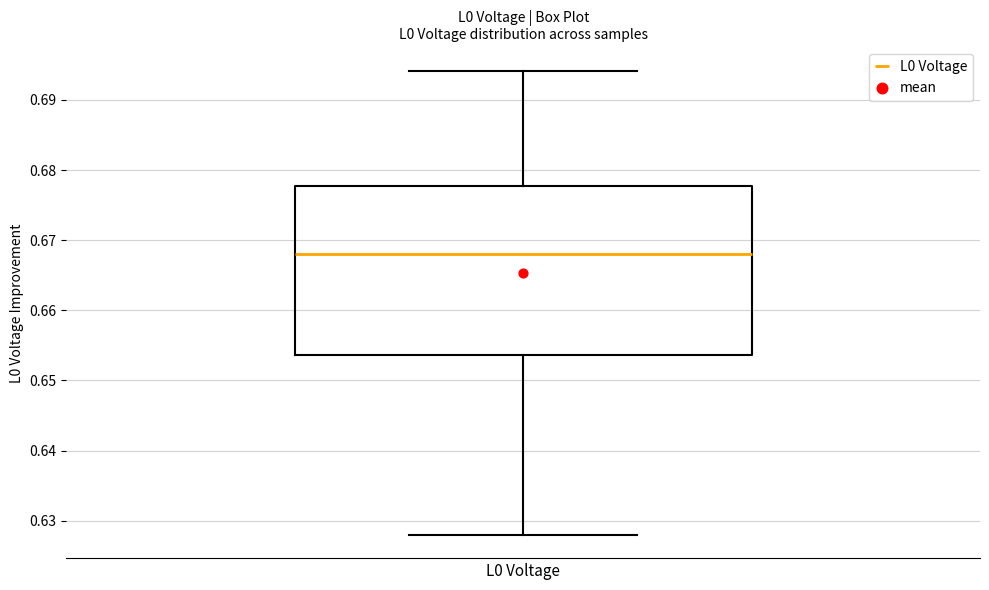

Read this box plot against the y-axis: the position of the median line, the range covered by the box, and the ends of both whiskers. The values are not printed on the chart, so give them approximately, as read against the axis.

median 0.668, box 0.654 to 0.678, whiskers 0.628 to 0.694